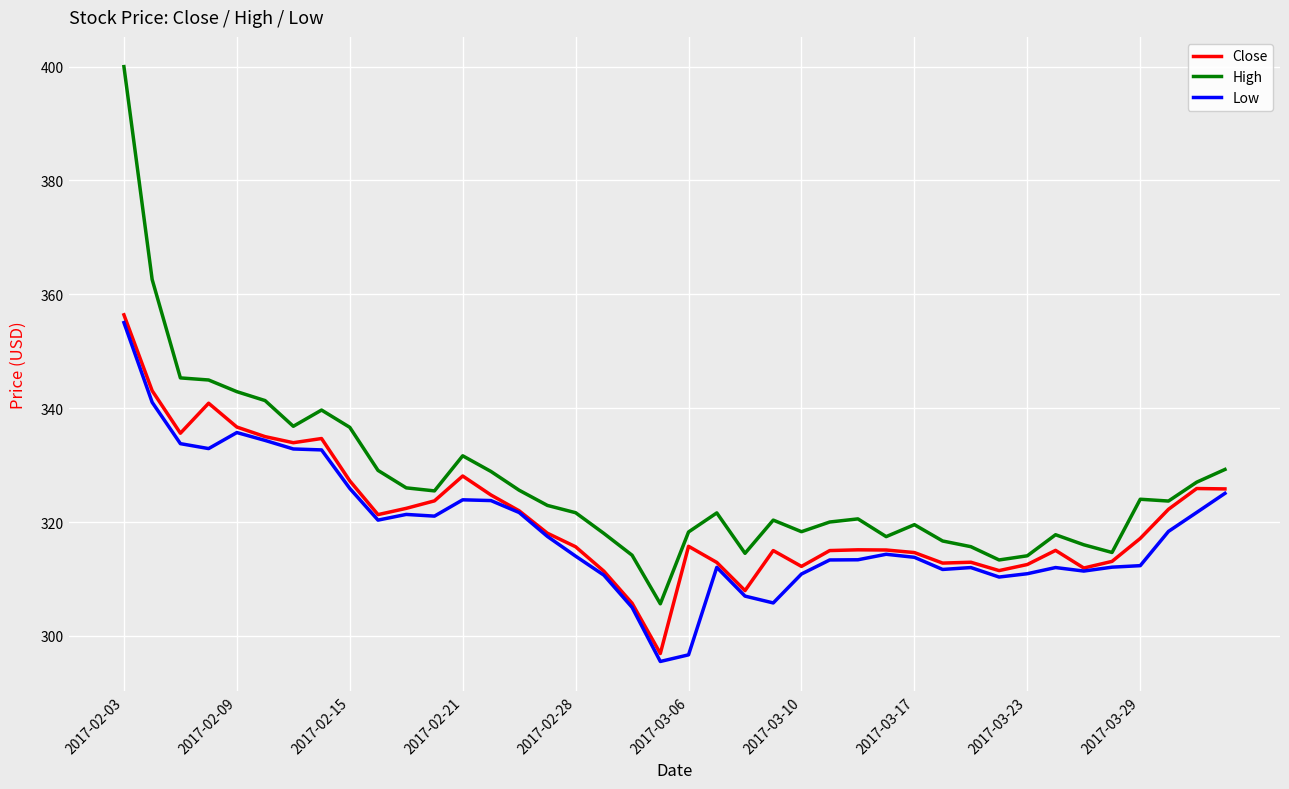

True or false: High and Low cross at least once.

False